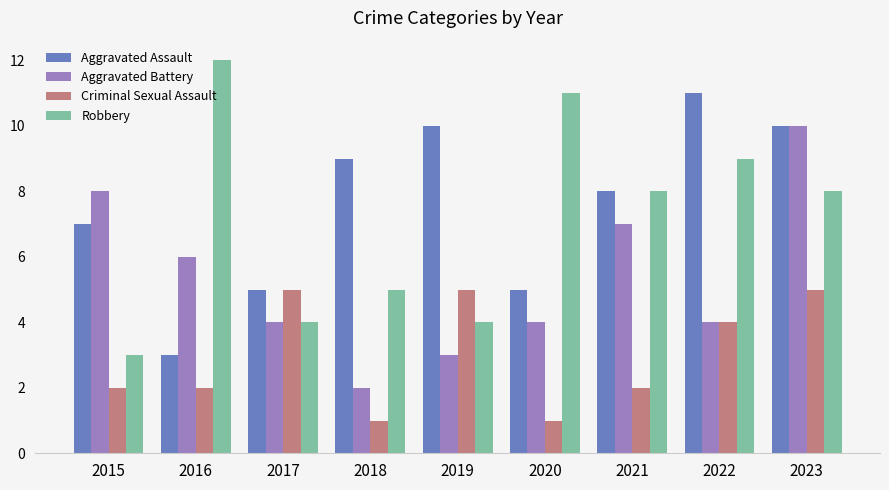

What is the difference between the Aggravated Battery values at 2022 and 2021?

3